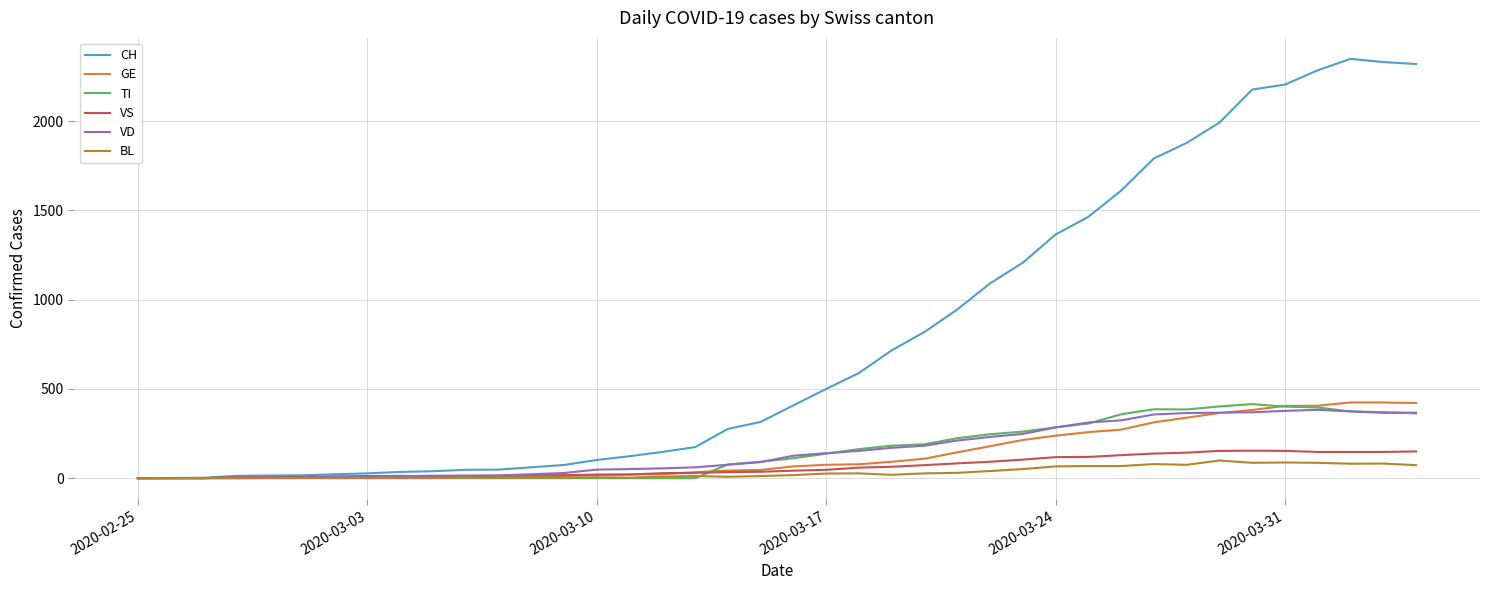

At how many categories does at least one series exceed 1519?

10